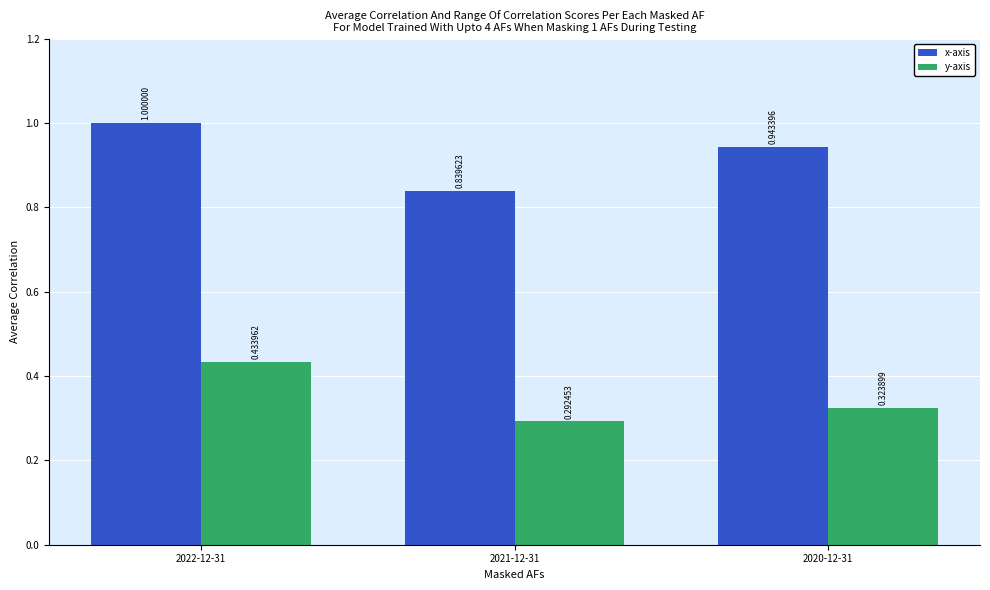

At which category does the chart reach its peak across all series?

2022-12-31